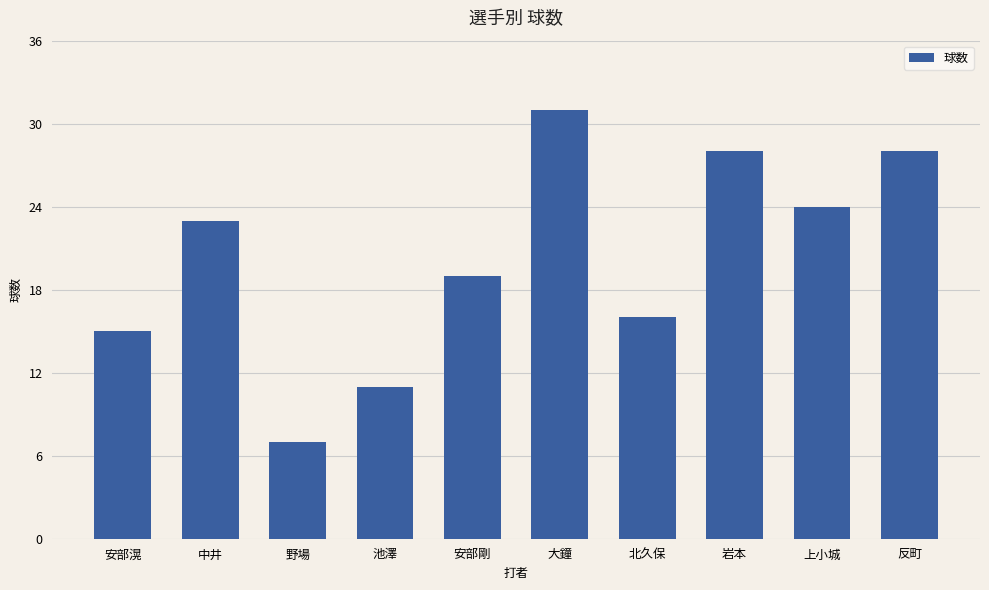

What is the maximum value shown in the chart?

31